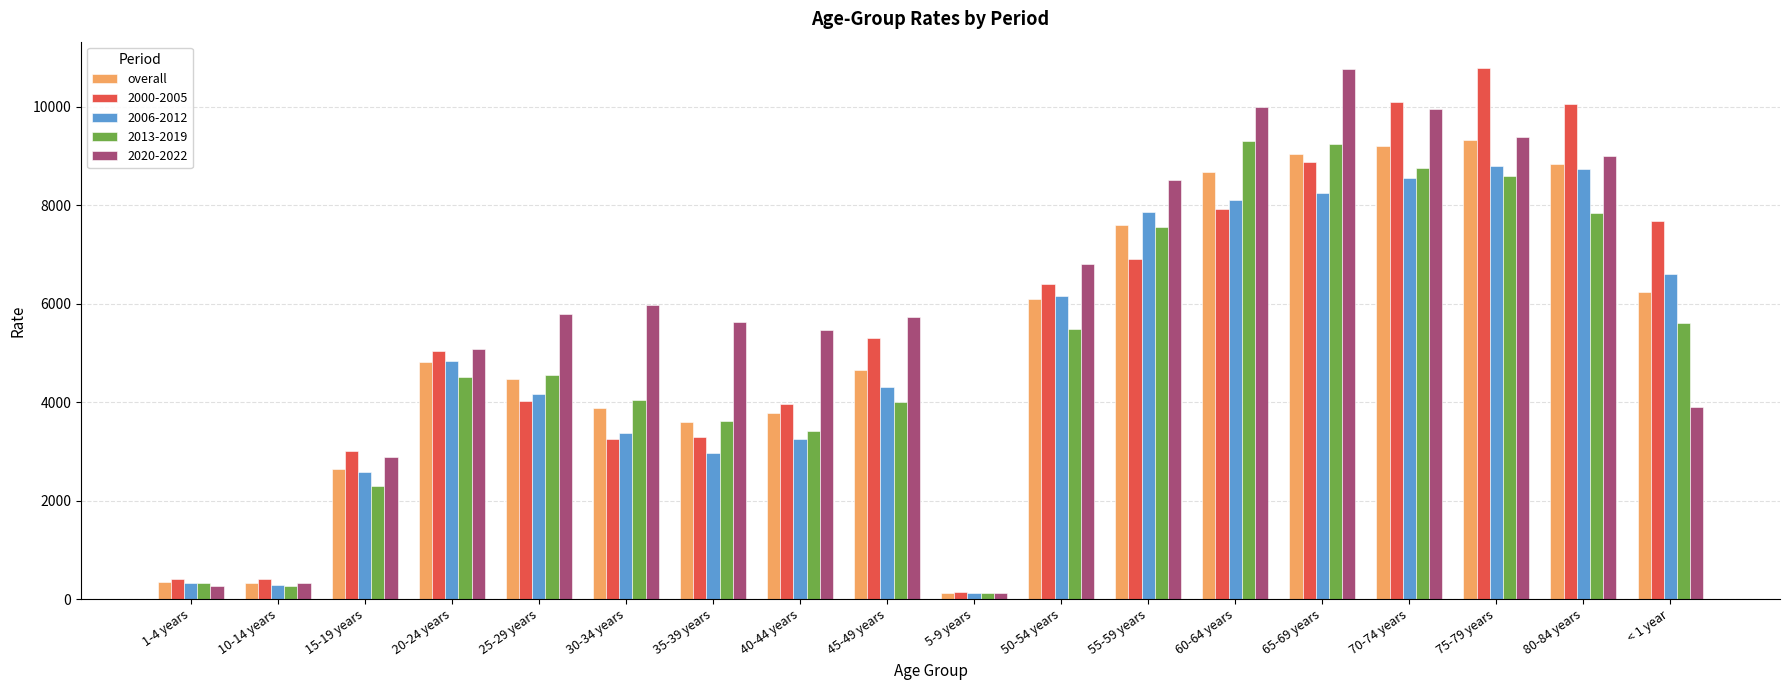

Between 55-59 years and 70-74 years, which series saw the biggest shift?

2000-2005